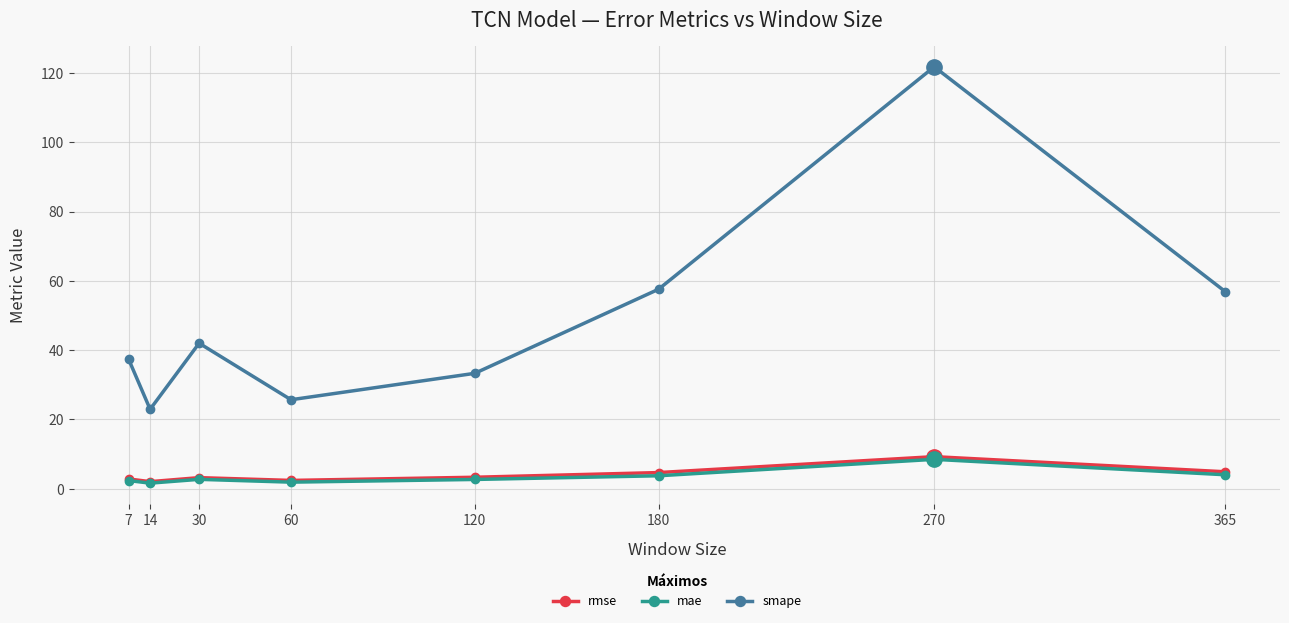

What is the difference between the maximum and second lowest values in the smape series?

96.1